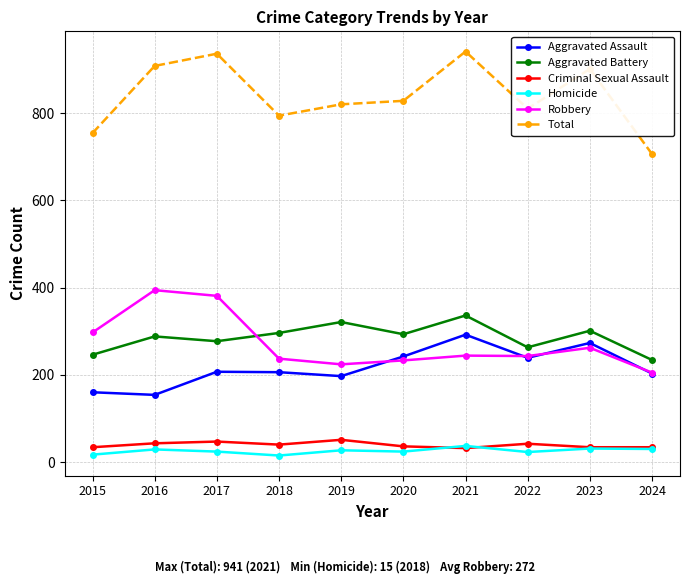

In Total, how many points are higher than both neighbors (excluding endpoints)?

3